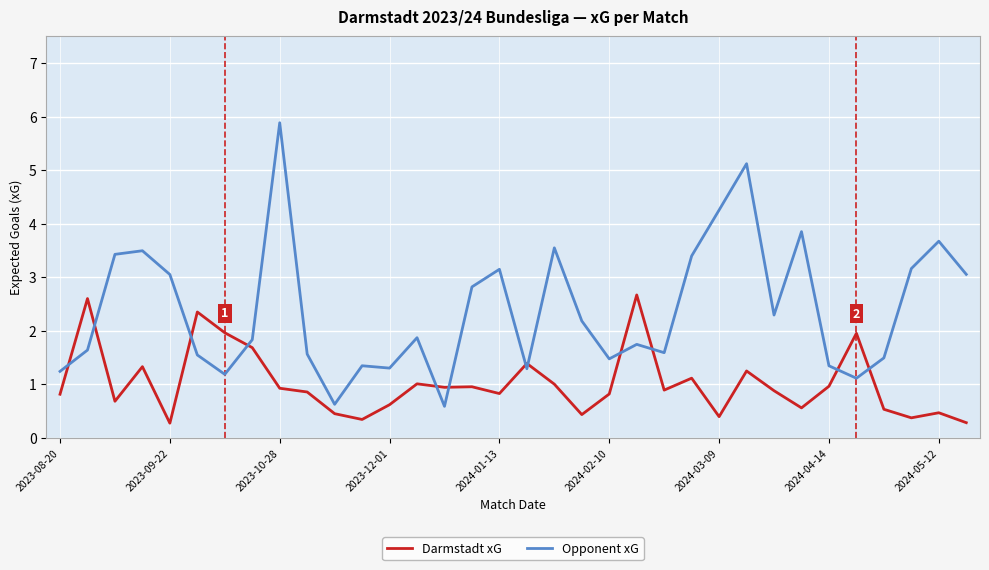

True or false: Darmstadt xG and Opponent xG cross at least once.

True